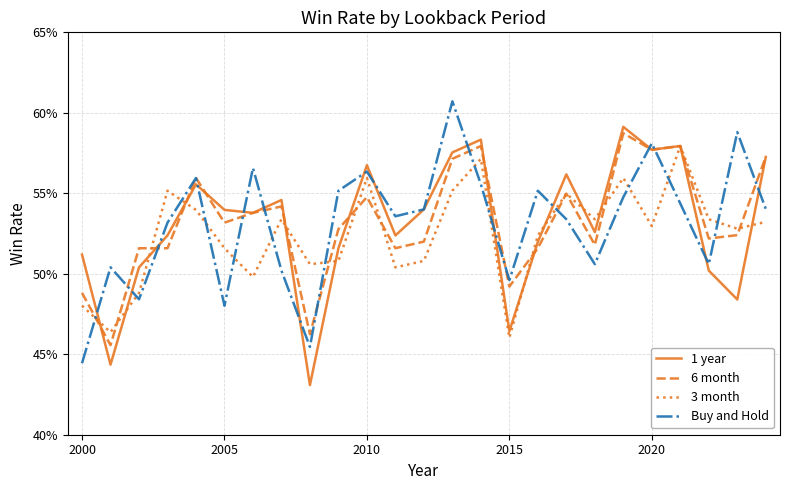

What is the difference between the maximum and second lowest values in the 1 year series?

0.1